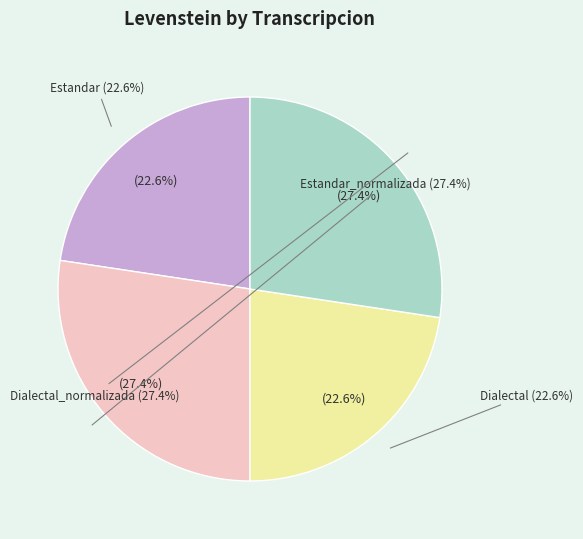

Rank the categories by value from lowest to highest.

Estandar, Dialectal, Estandar_normalizada, Dialectal_normalizada